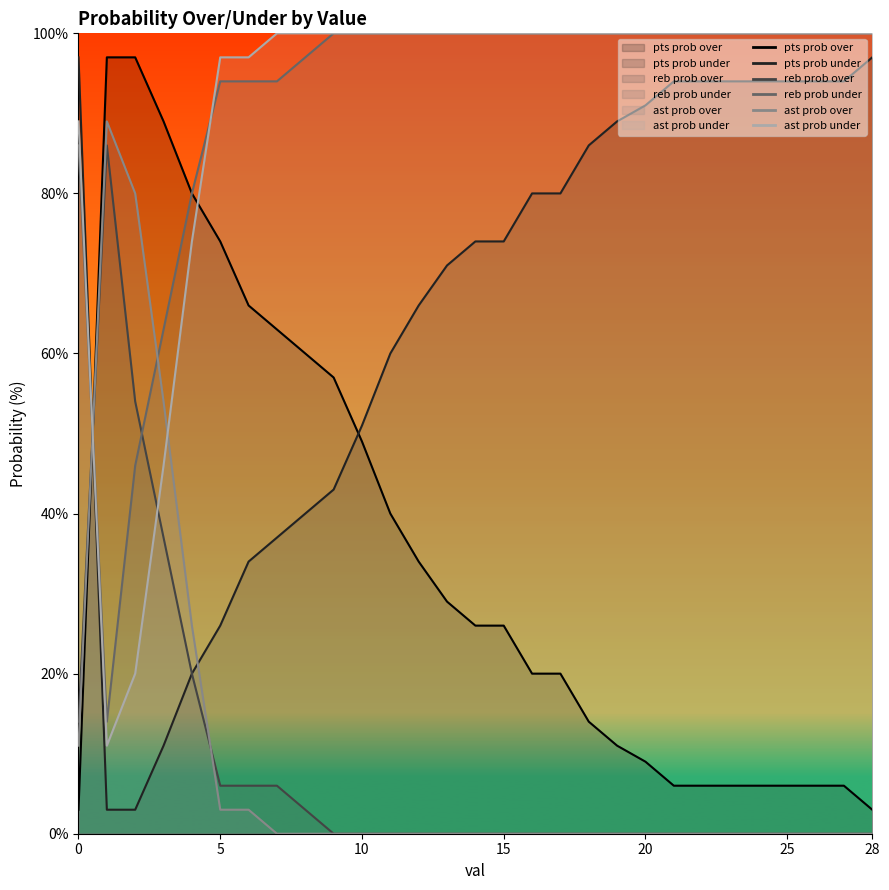

What is the spread (max minus min) of values at 5?

94